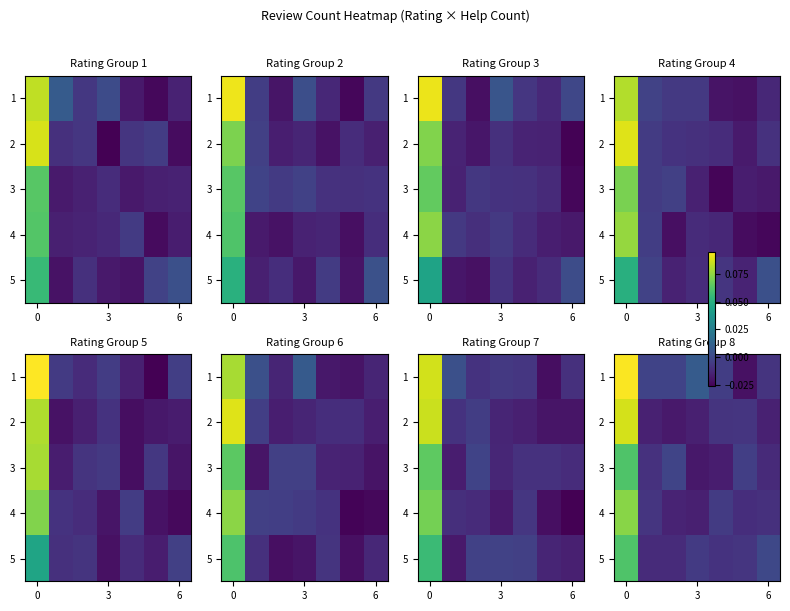

Reading left to right, extract all data points from this chart.

row_0: 0.1	-0.0	-0.0	0.0	-0.0	-0.0	-0.0
row_1: 0.1	-0.0	-0.0	-0.0	-0.0	-0.0	-0.0
row_2: 0.1	-0.0	-0.0	-0.0	-0.0	-0.0	-0.0
row_3: 0.1	-0.0	-0.0	-0.0	-0.0	-0.0	-0.0
row_4: 0.1	-0.0	-0.0	-0.0	-0.0	-0.0	-0.0